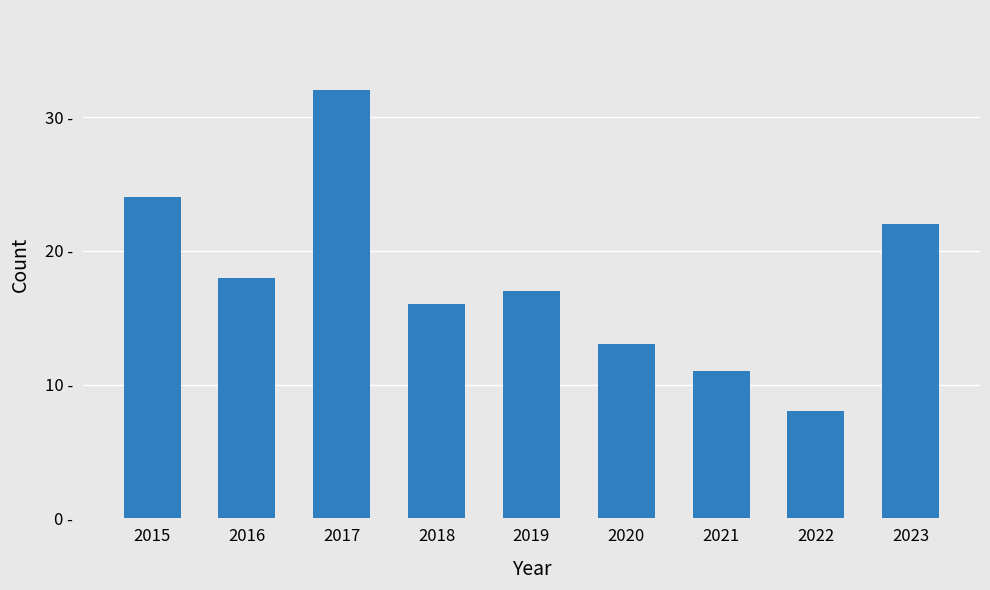

Are the bars grouped side by side (vs. stacked)?

No